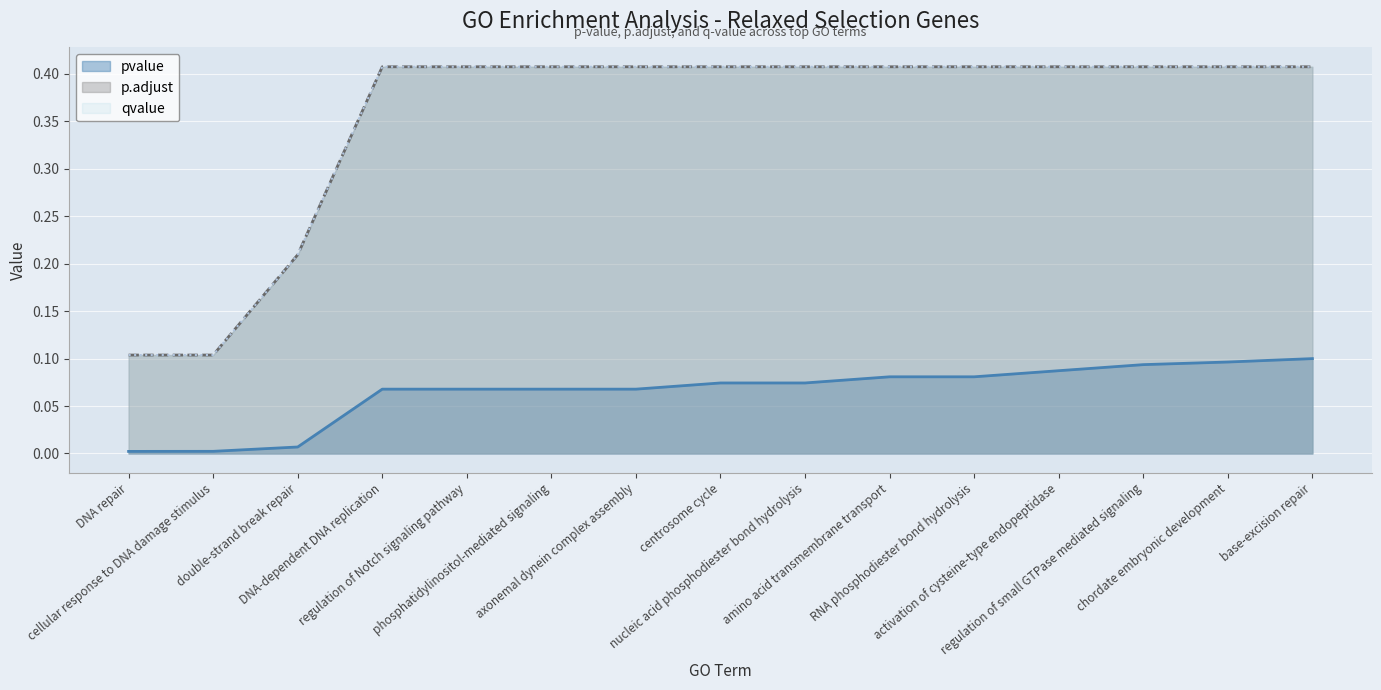

What is the value of the qvalue point at the 15th from the left?

0.4